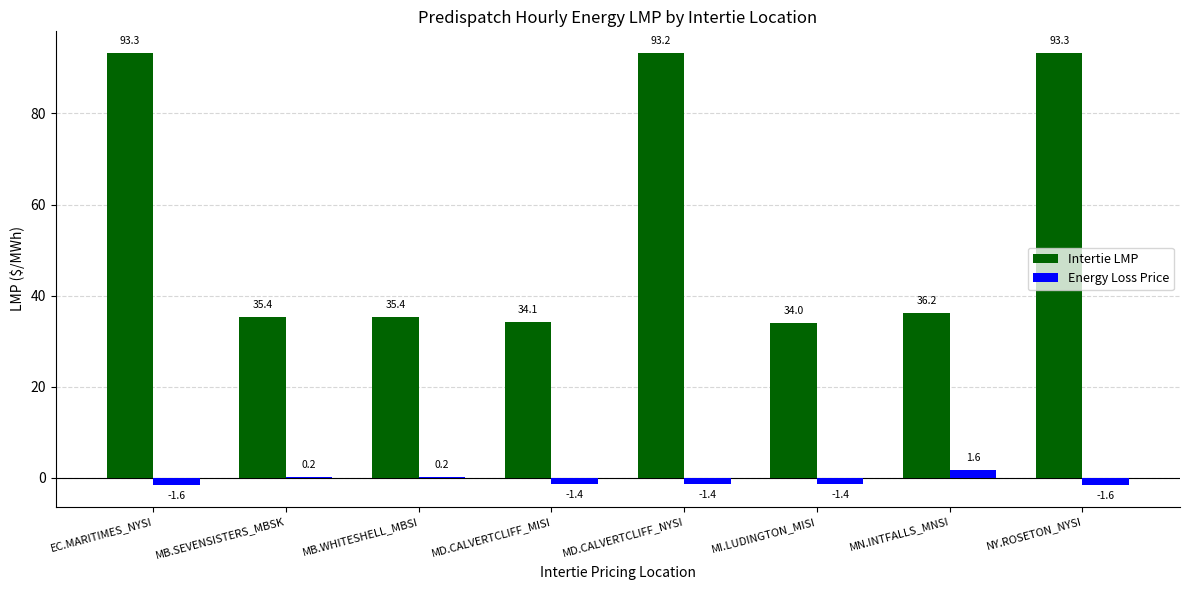

At which category is the sum across all series the highest?

MD.CALVERTCLIFF_NYSI